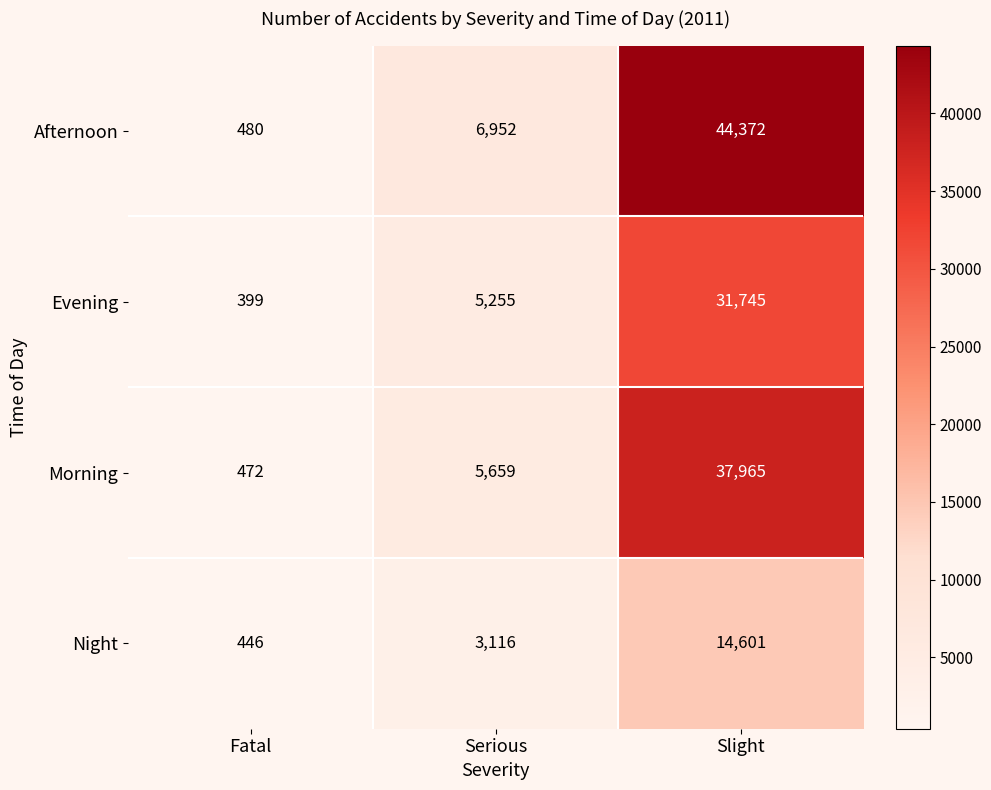

What is the approximate value of Night at Slight, to the nearest 10?

14600